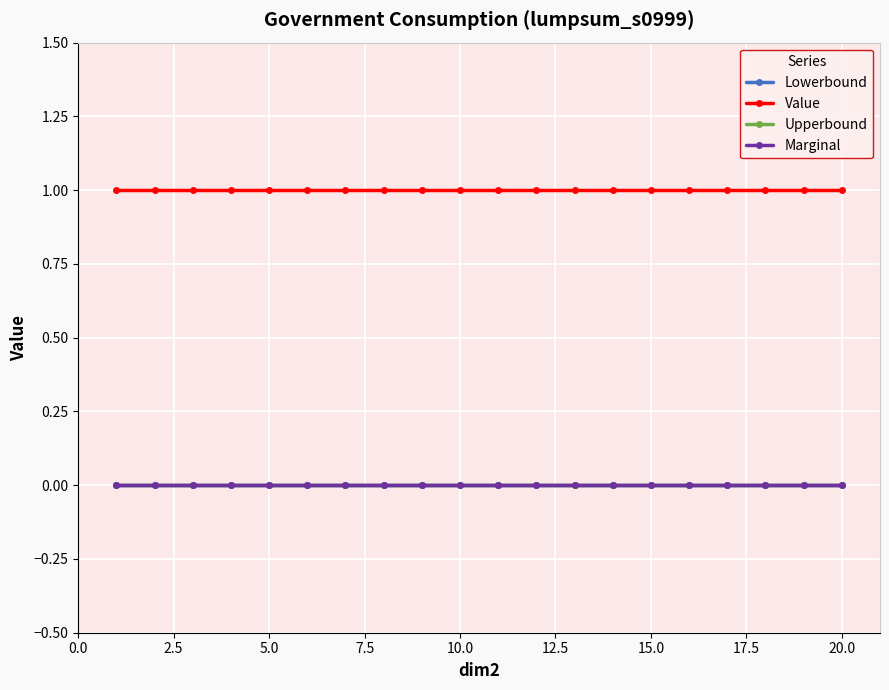

Reading left to right, what are all the values shown in this chart?

Lowerbound: 0	0	0	0	0	0	0	0	0	0	0	0	0	0	0	0	0	0	0	0
Value: 1	1	1	1	1	1	1	1	1	1	1	1	1	1	1	1	1	1	1	1
Upperbound: 0	0	0	0	0	0	0	0	0	0	0	0	0	0	0	0	0	0	0	0
Marginal: 0	0	0	0	0	0	0	0	0	0	0	0	0	0	0	0	0	0	0	0